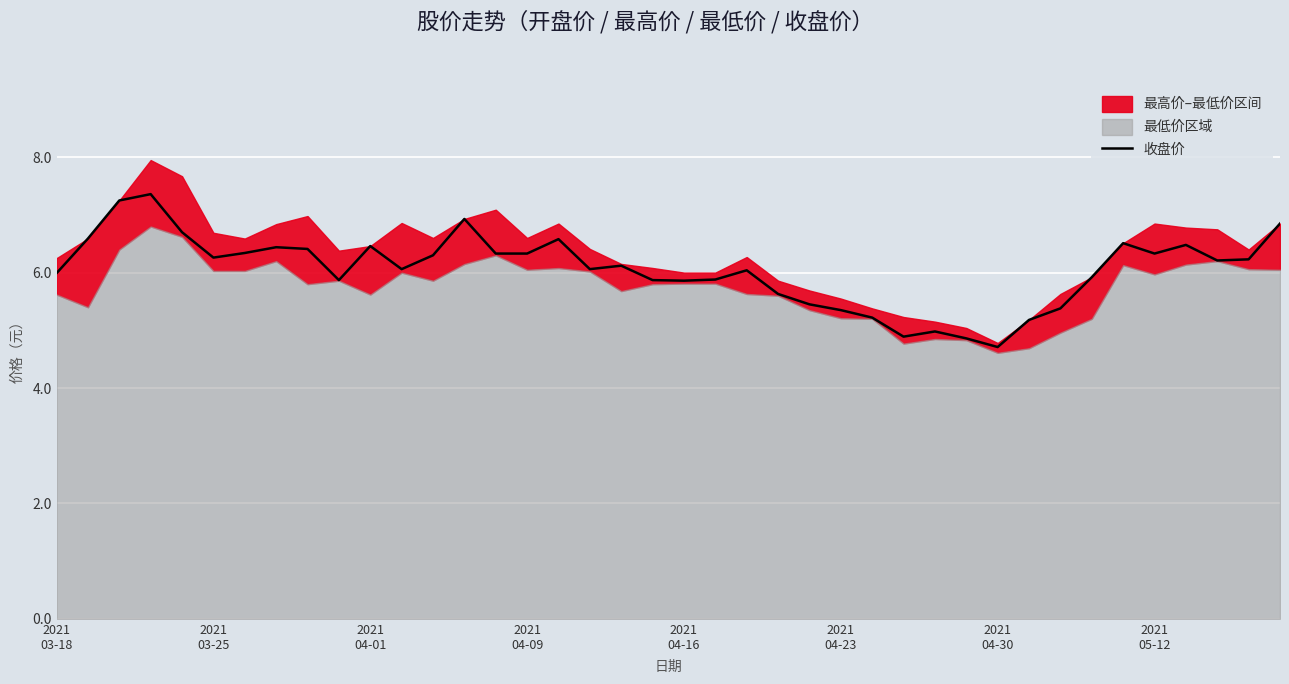

Reading left to right, list all the values displayed in this chart.

6.0	6.6	7.2	7.4	6.7	6.3	6.3	6.4	6.4	5.9	6.5	6.1	6.3	6.9	6.3	6.3	6.6	6.1	6.1	5.9	5.9	5.9	6.0	5.6	5.5	5.3	5.2	4.9	5.0	4.9	4.7	5.2	5.4	5.9	6.5	6.3	6.5	6.2	6.2	6.8